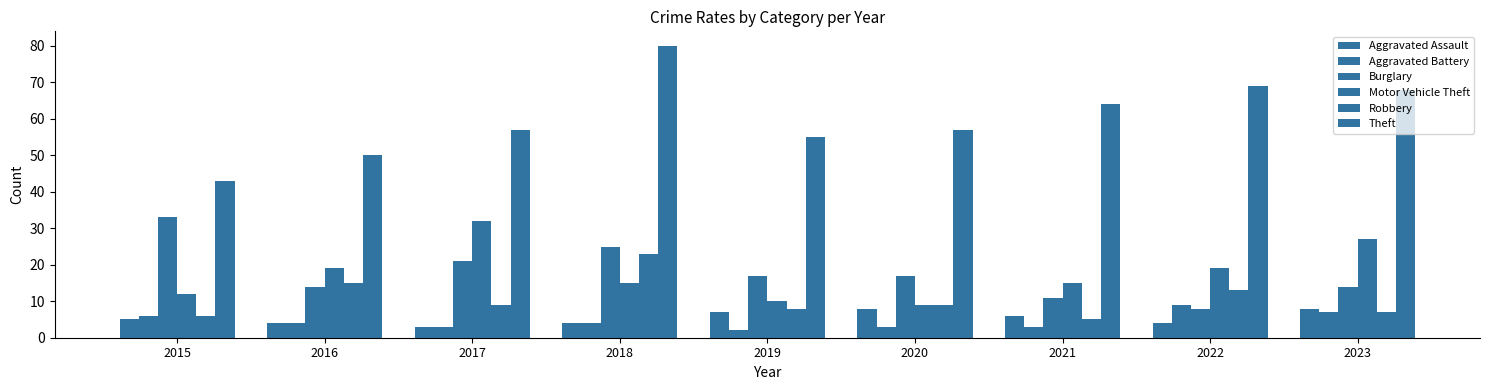

At which category does the chart reach its peak across all series?

2018